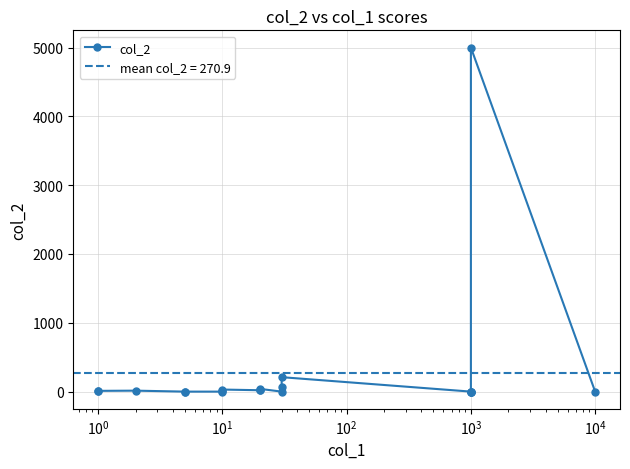

What is the difference between the second highest and minimum values?

210